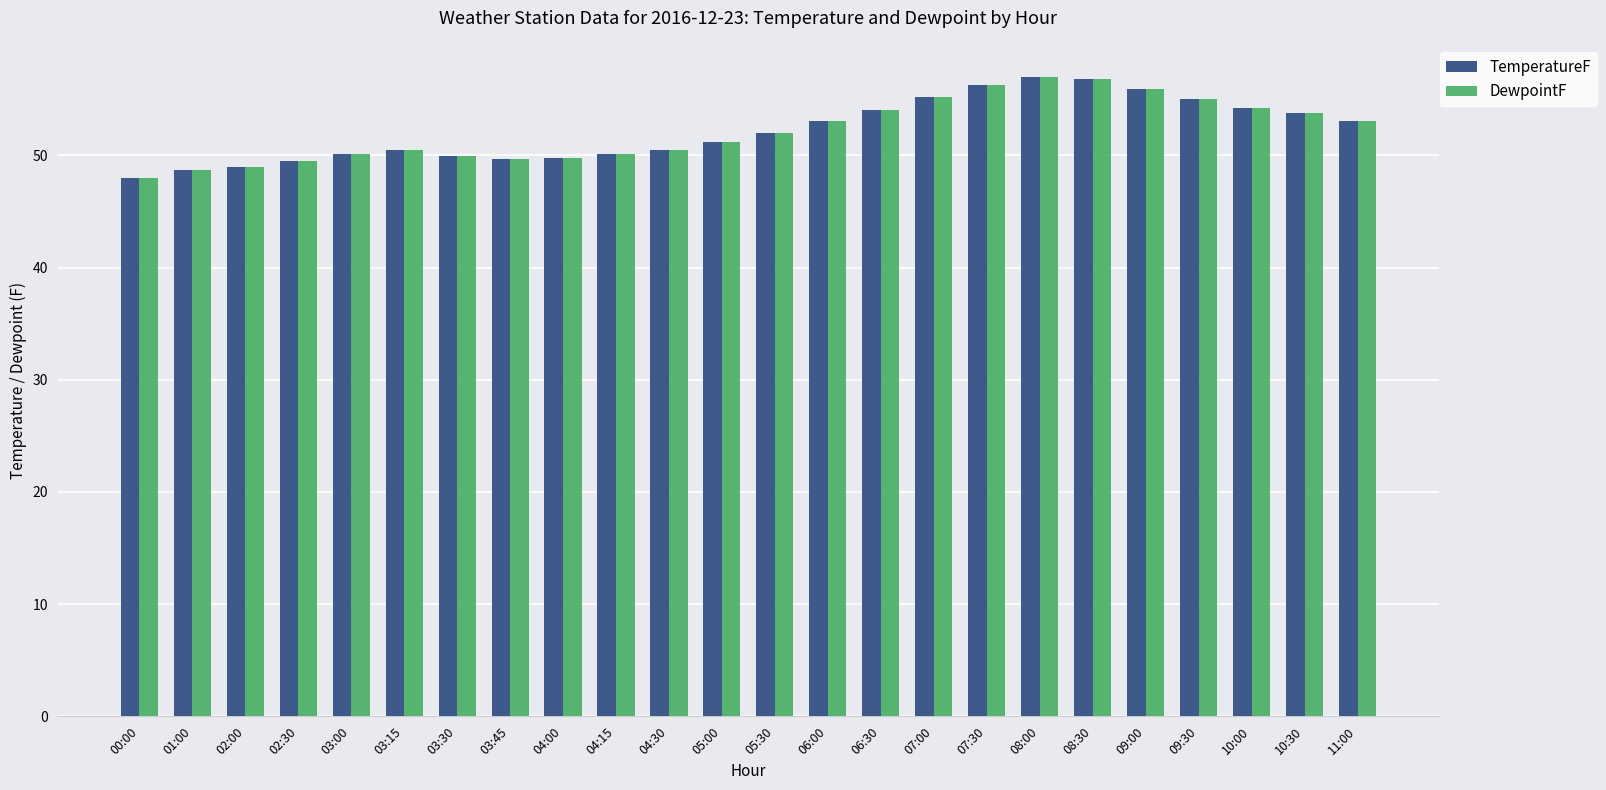

The value of TemperatureF at 06:00 is 92.6. True or false?

False